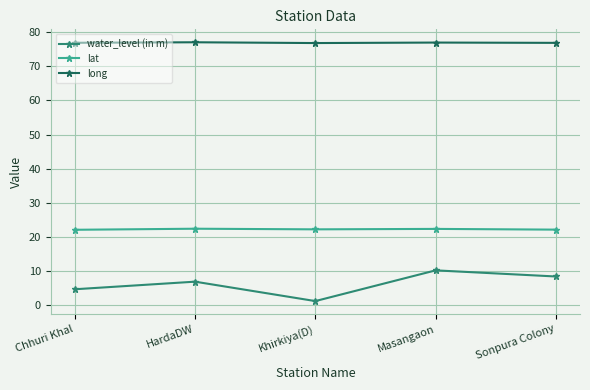

Rank the series at Sonpura Colony from lowest to highest value.

water_level (in m), lat, long